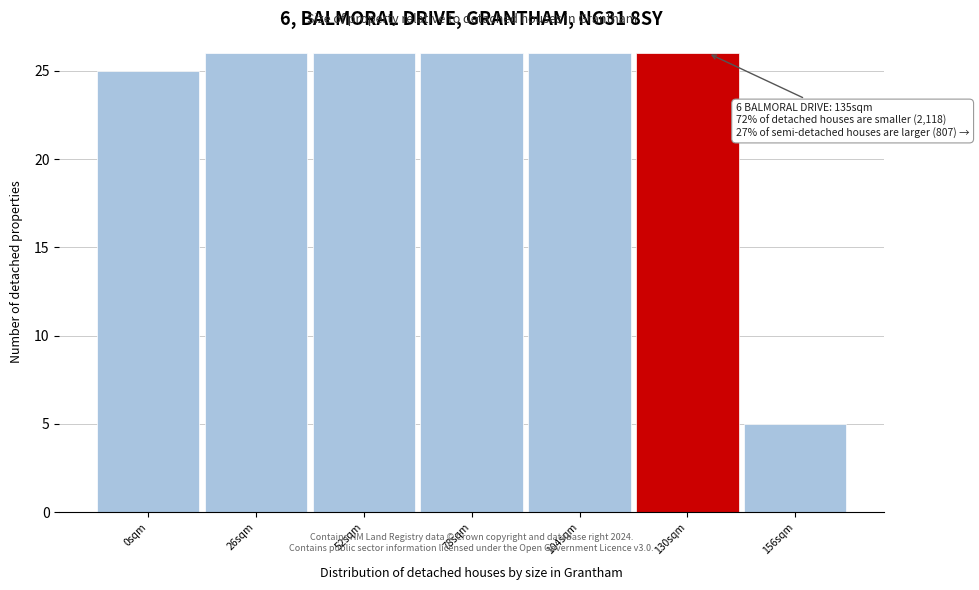

Reading right to left, transcribe all the data shown in this chart.

156sqm=5	130sqm=26	104sqm=26	78sqm=26	52sqm=26	26sqm=26	0sqm=25